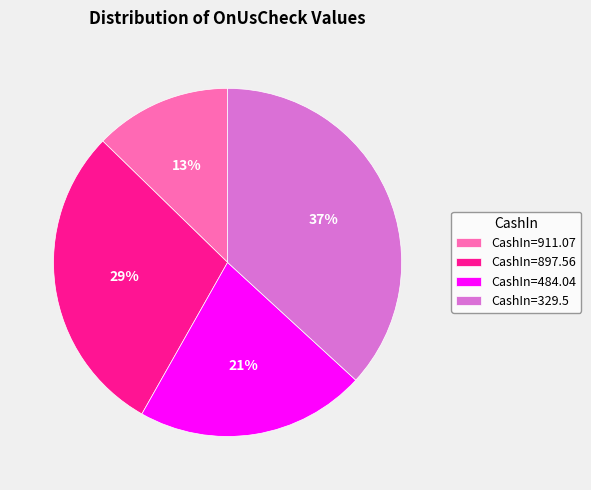

The CashIn=329.5 slice represents 52% of the pie. True or false?

False